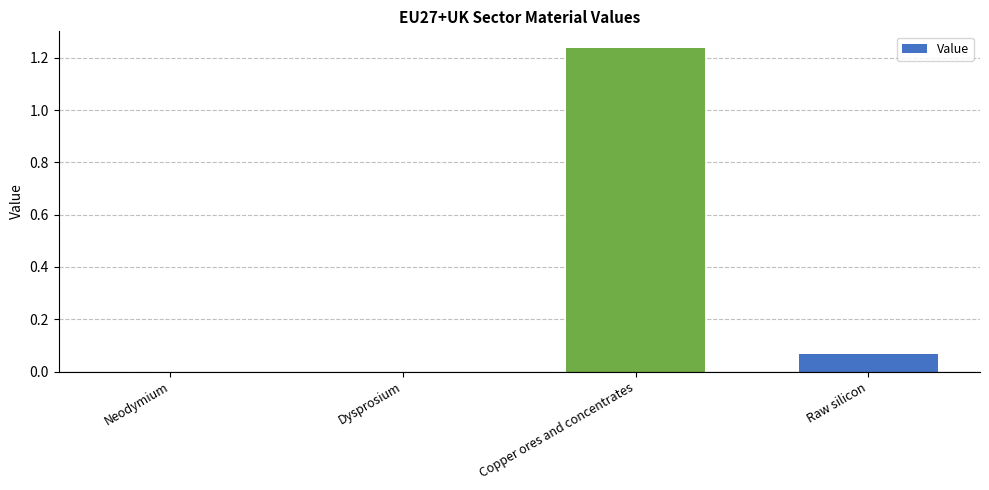

Which category has the highest value across all series?

Copper ores and concentrates